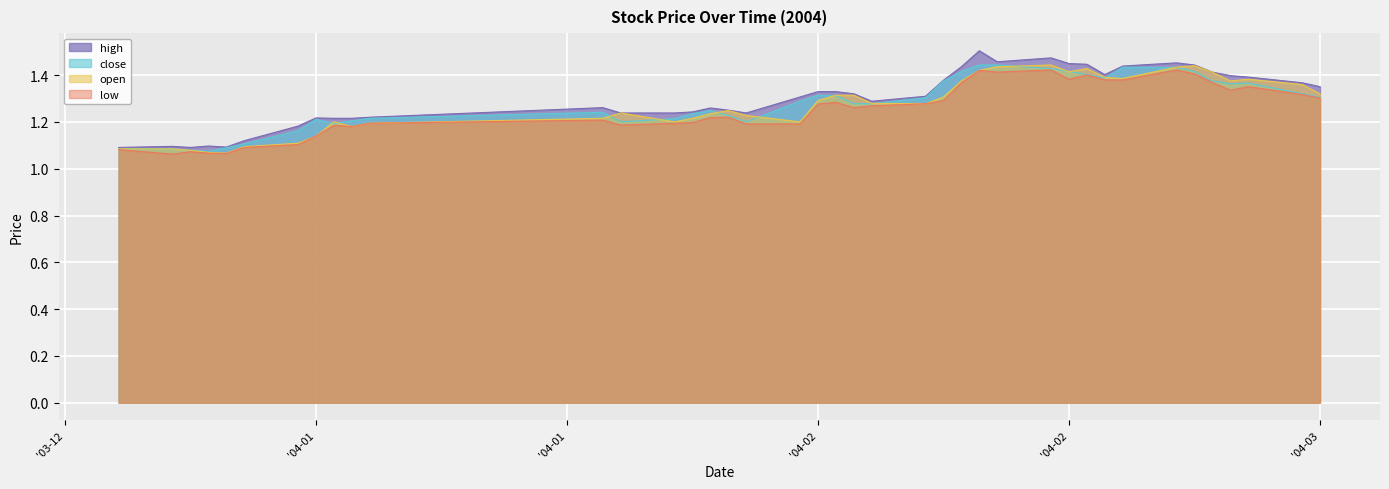

What is the spread (max minus min) of values at 2004-02-27?

0.1